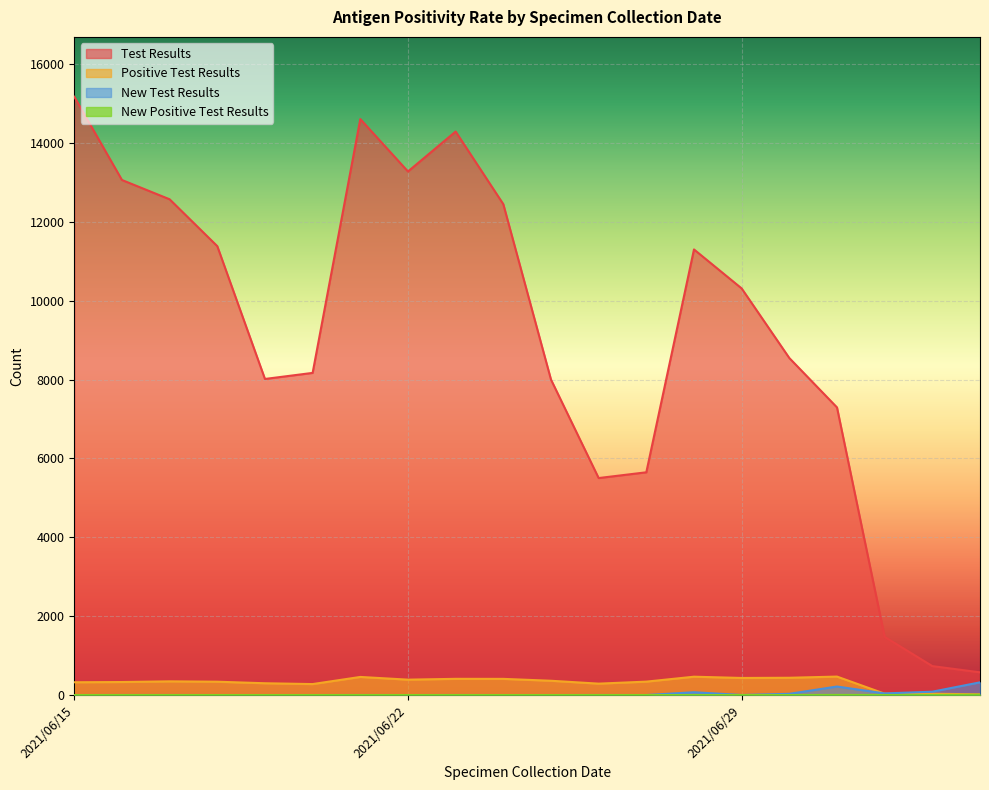

After their last crossing, which series has the higher values: Positive Test Results or New Test Results?

New Test Results